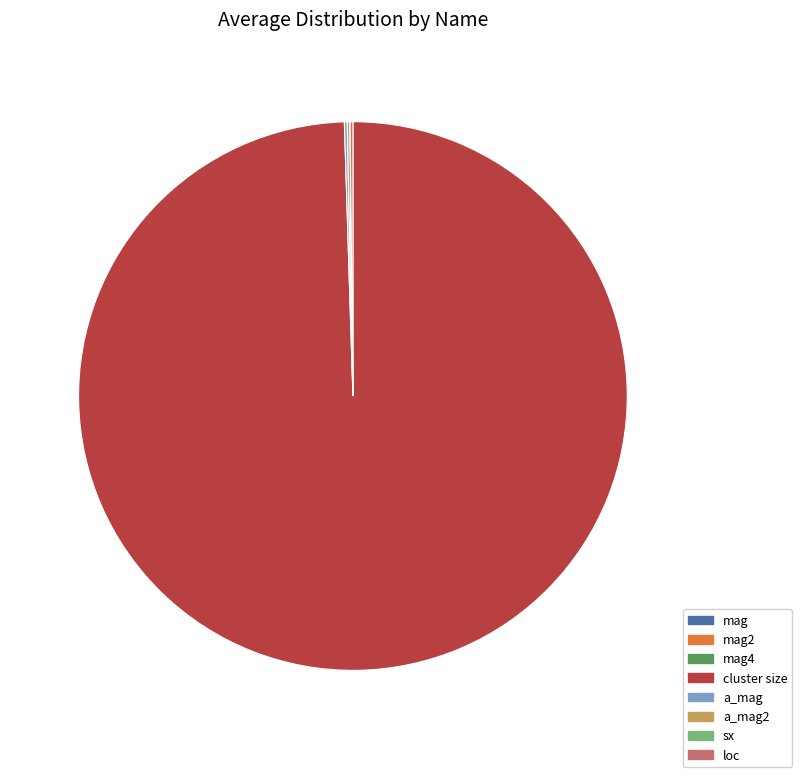

What is the largest slice in the pie chart?

cluster size